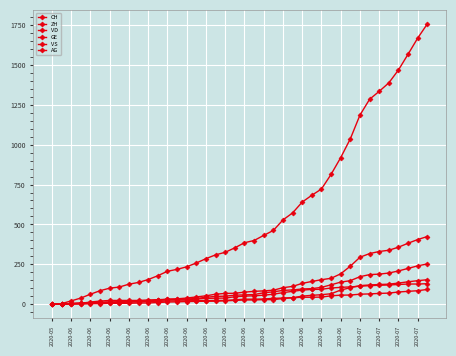

How many lines are shown in the chart?

6